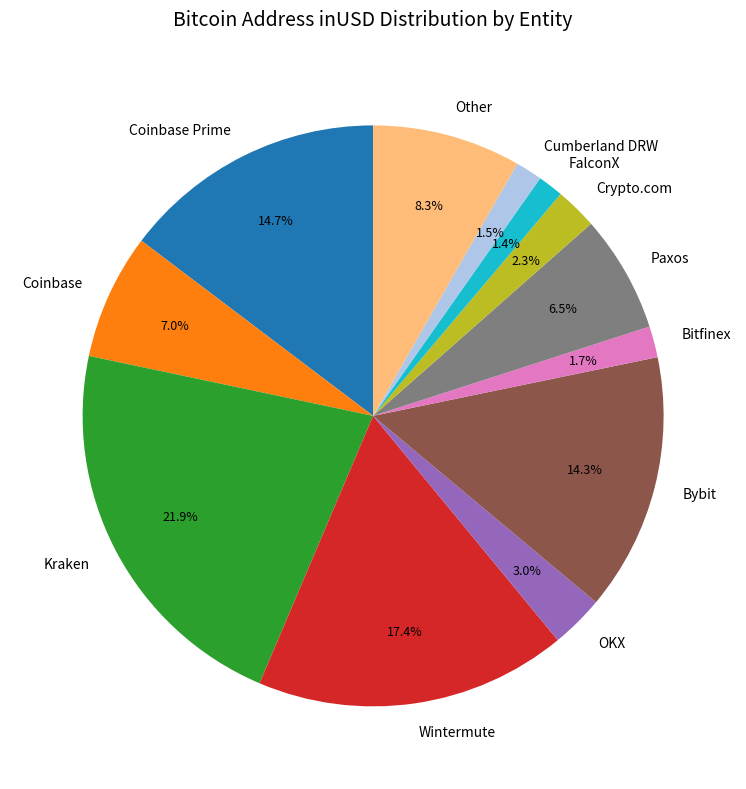

To the nearest percent, what is the average slice percentage?

8%